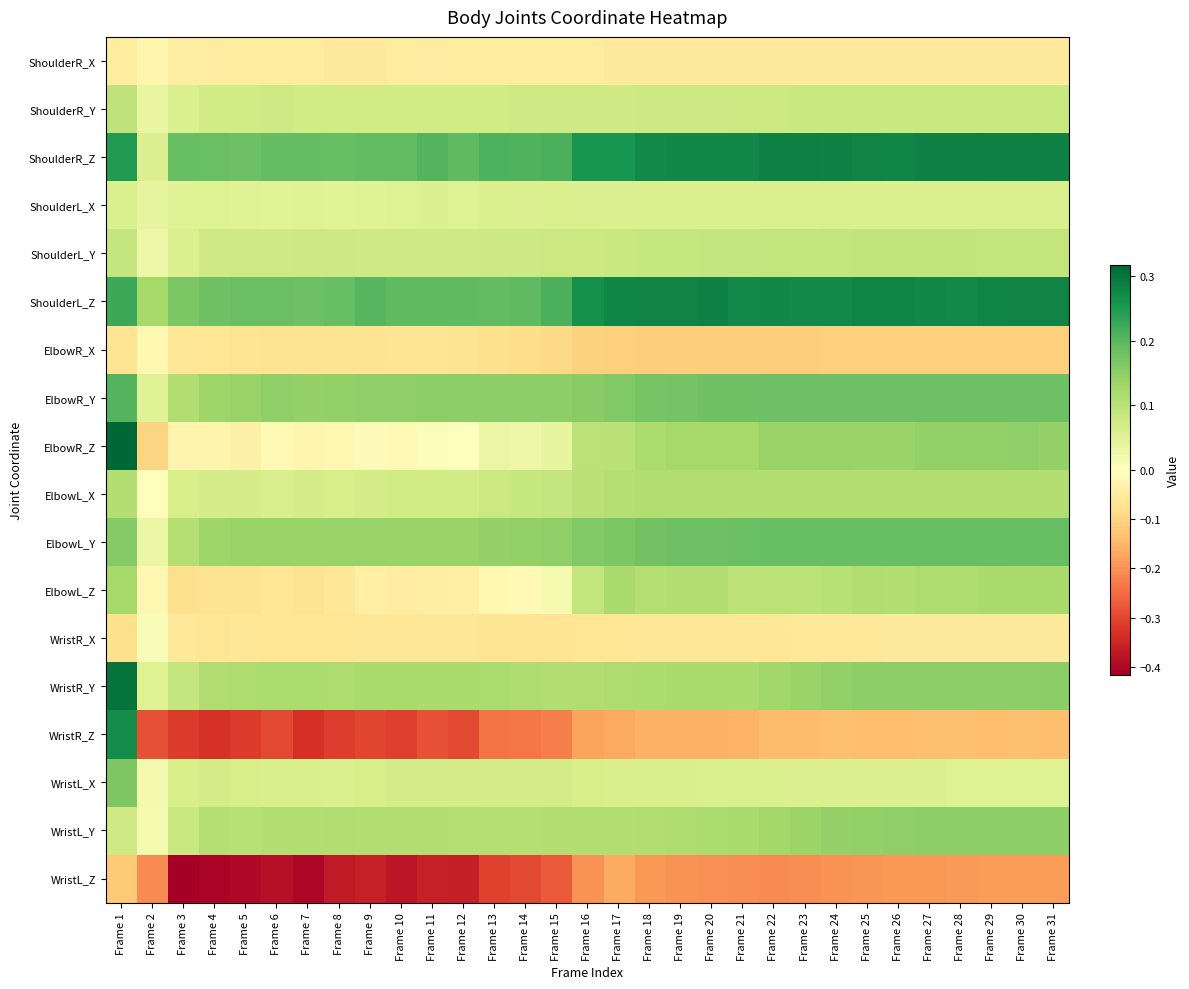

Between Frame 23 and Frame 22, which is larger?

Frame 23